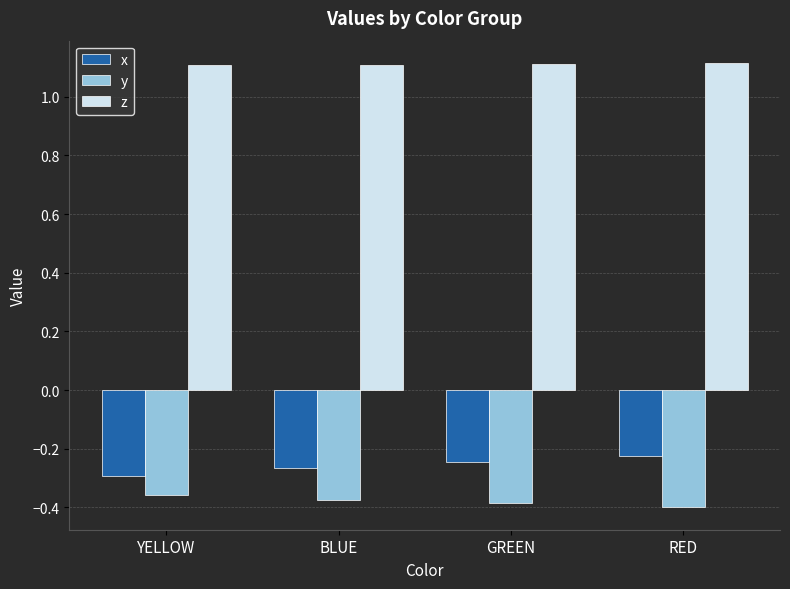

What is the maximum value for z?

1.1